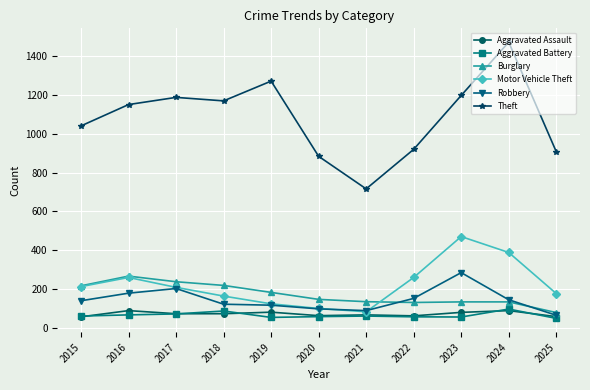

True or false: Aggravated Battery has a value of 71 at 2017.

True